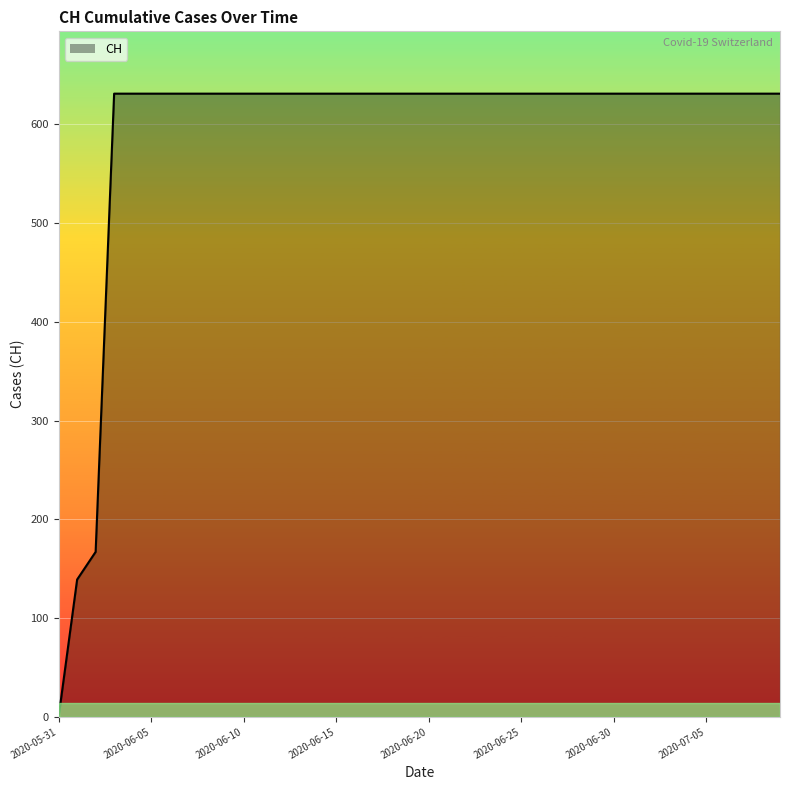

How many positive values are there?

39